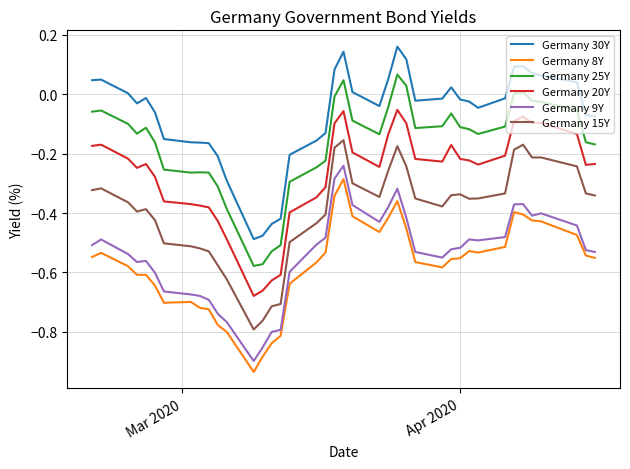

What is the difference between the maximum and minimum values in the Germany 20Y series?

0.6